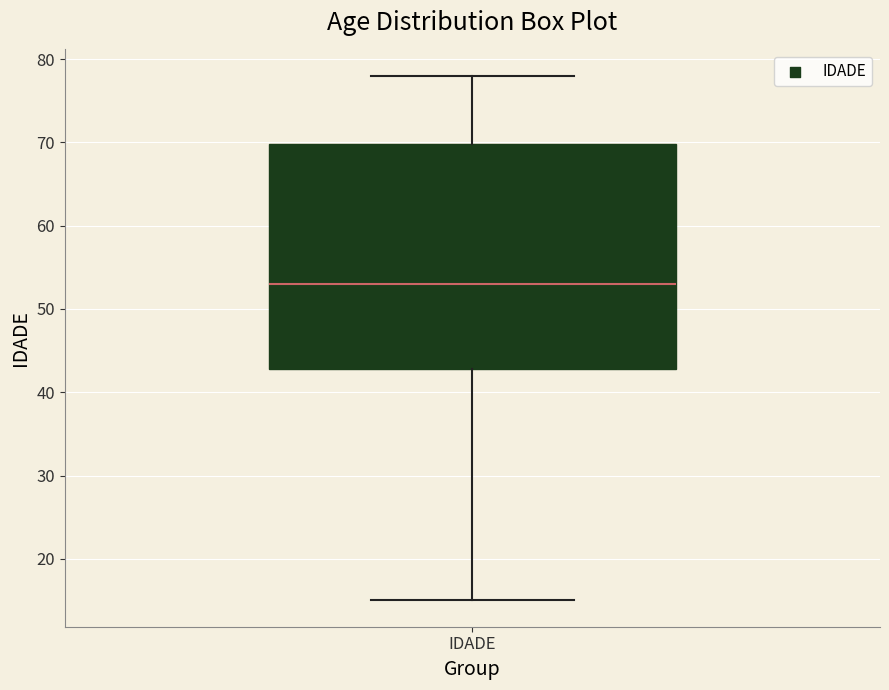

Where does the lower whisker of the box for IDADE end on the y-axis? The values are not printed on the chart, so give them approximately, as read against the axis.

15